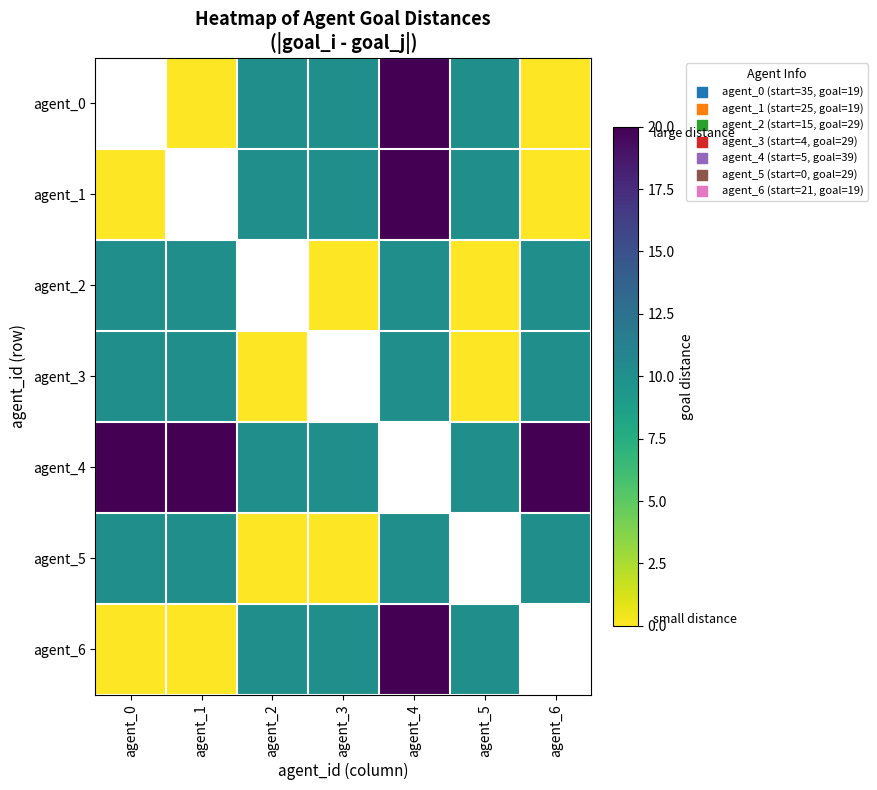

Which category has the highest value in the agent_4 series?

agent_0